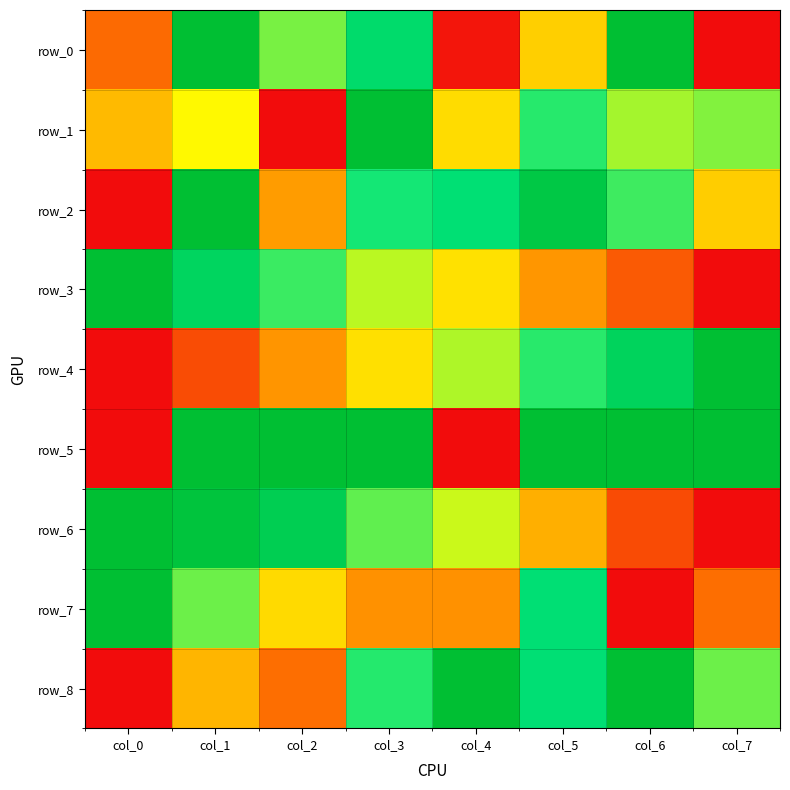

List the series in order of their peak value, highest first.

row_0, row_1, row_2, row_3, row_4, row_5, row_6, row_7, row_8